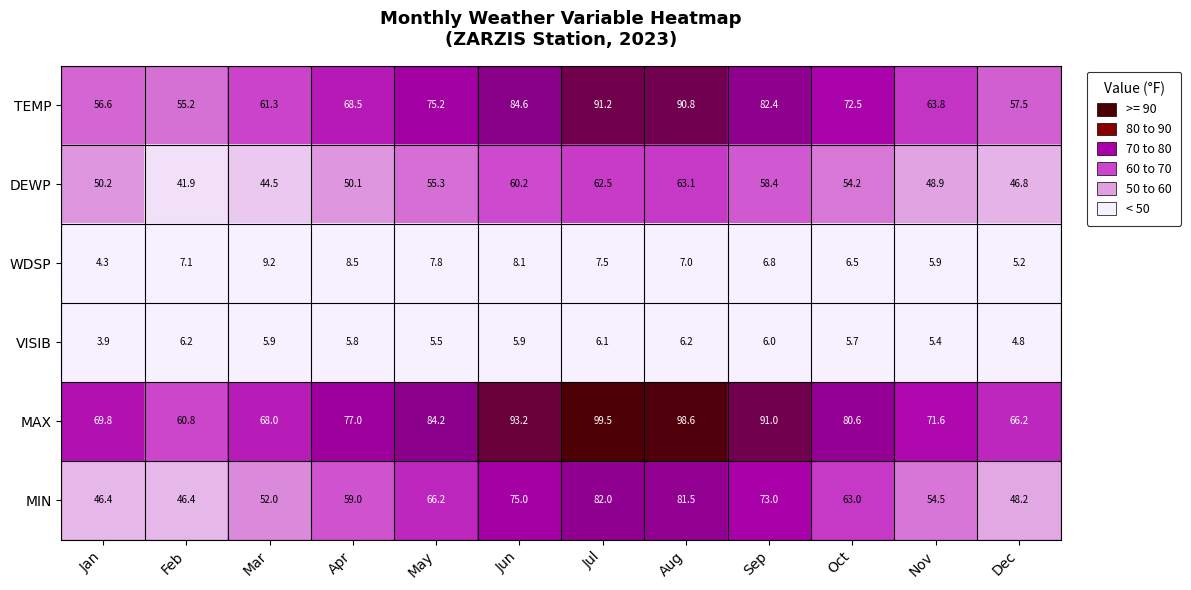

Rank the series at Mar from lowest to highest value.

VISIB, WDSP, DEWP, MIN, TEMP, MAX